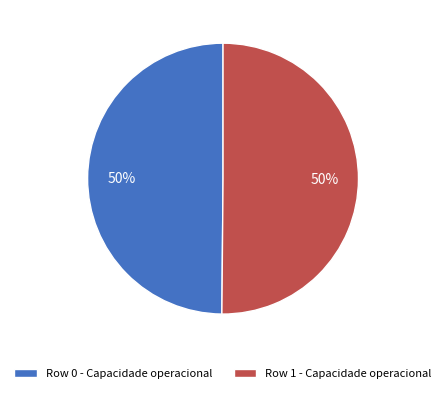

Do Row 1 - Capacidade operacional and Row 0 - Capacidade operacional together represent more than half of the pie?

Yes